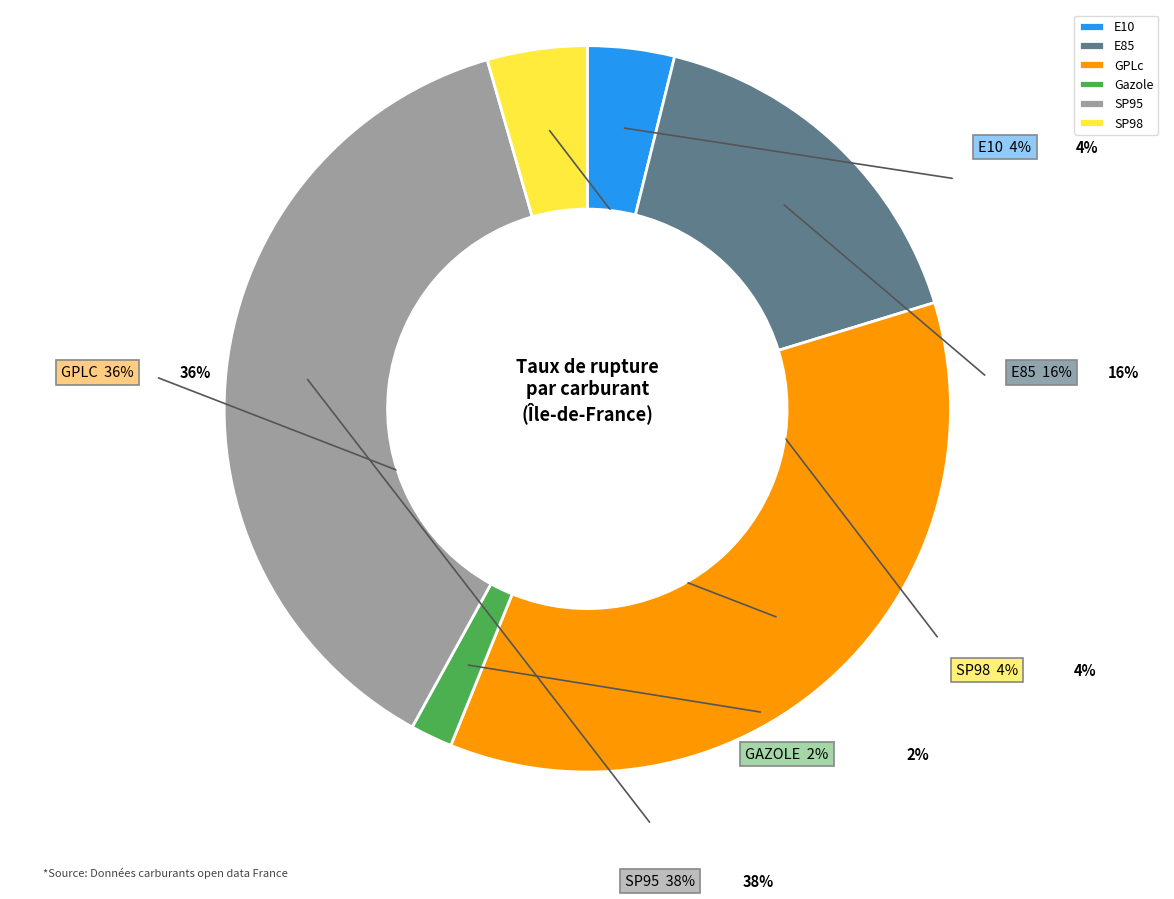

Rank the categories by value from lowest to highest.

Gazole, E10, SP98, E85, GPLc, SP95